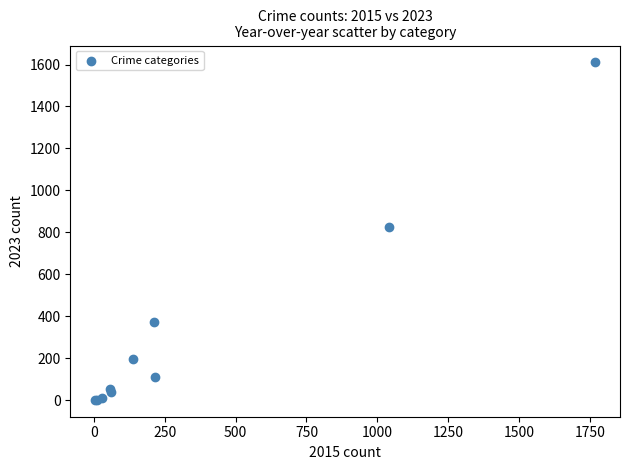

What Y value in the scatter plot is closest to 805?

827